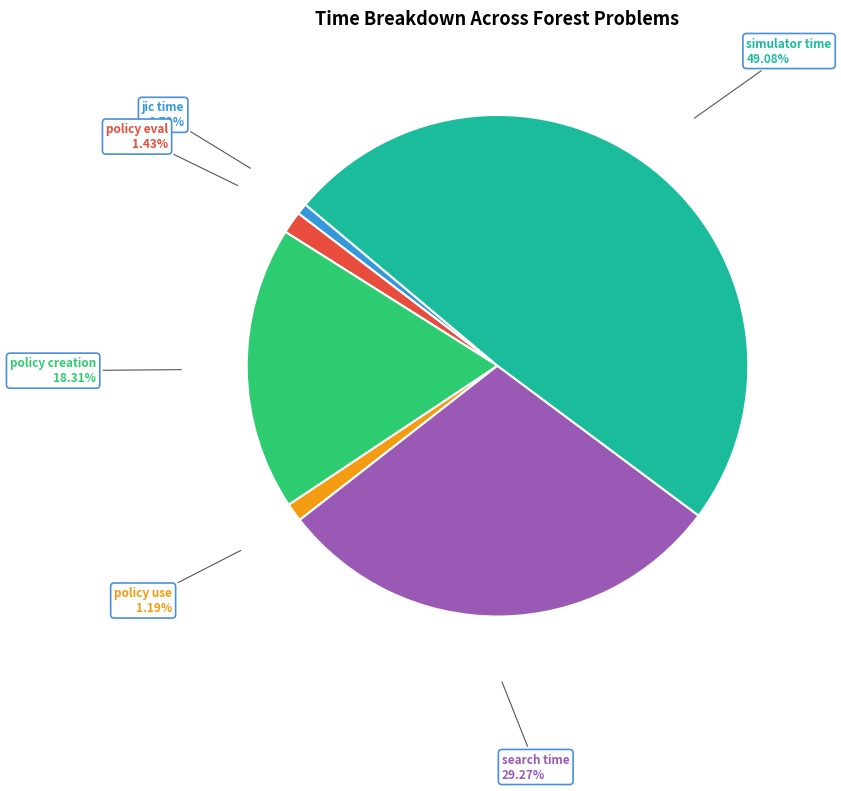

Is there any slice that represents more than half of the pie?

No